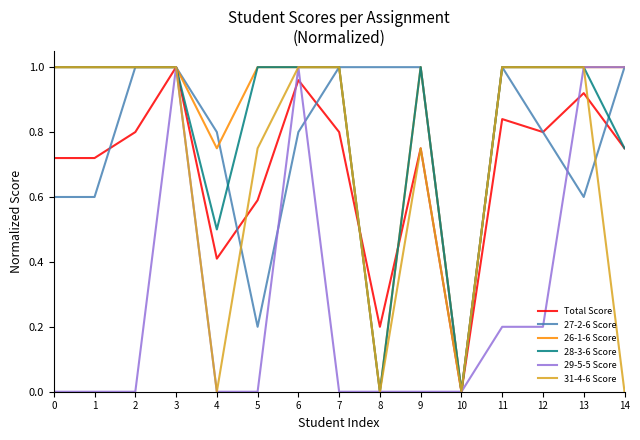

What is the total value across all series at 14?

4.5